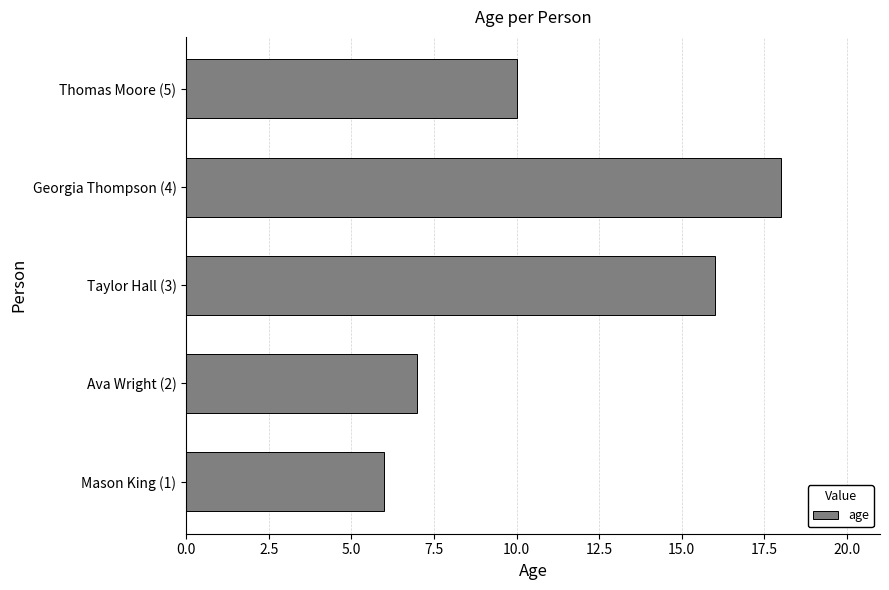

List the labels in order of value, largest first.

Georgia Thompson (4), Taylor Hall (3), Thomas Moore (5), Ava Wright (2), Mason King (1)